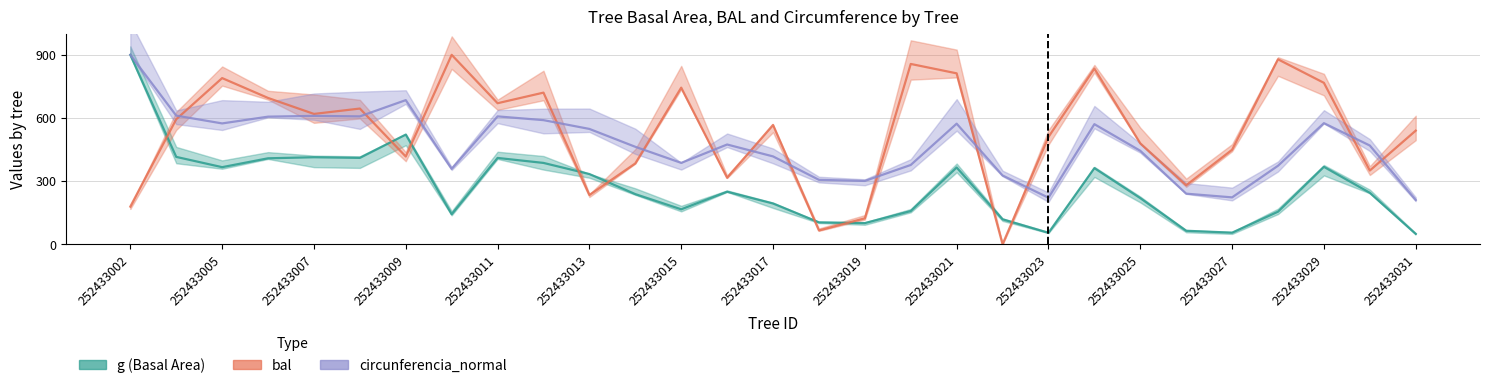

What is the difference between the second highest and minimum values in the bal series?

878.8